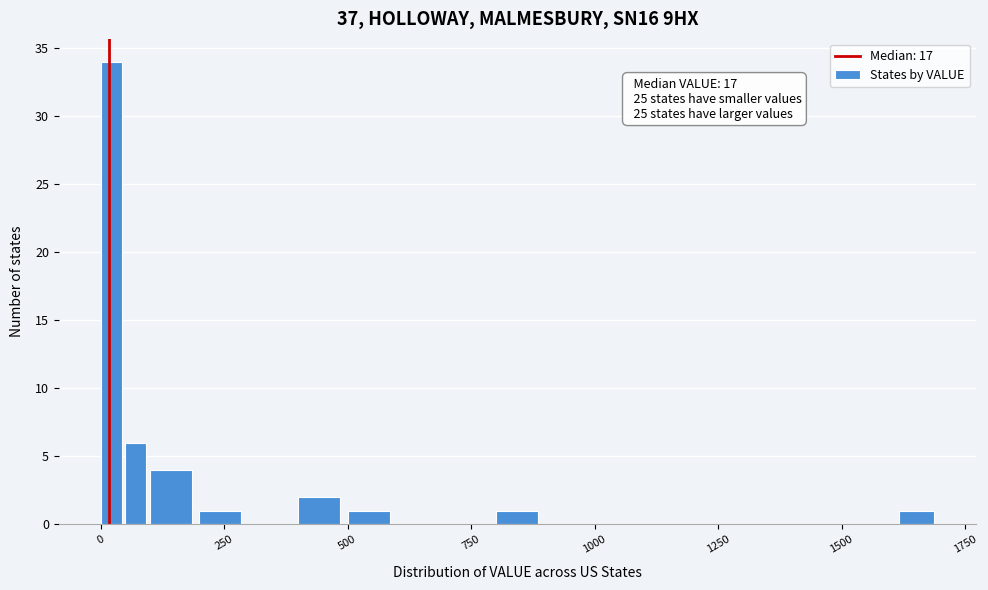

Around what value on the x-axis is the tallest bar? Give the approximate position of its centre, as read against the axis.

0